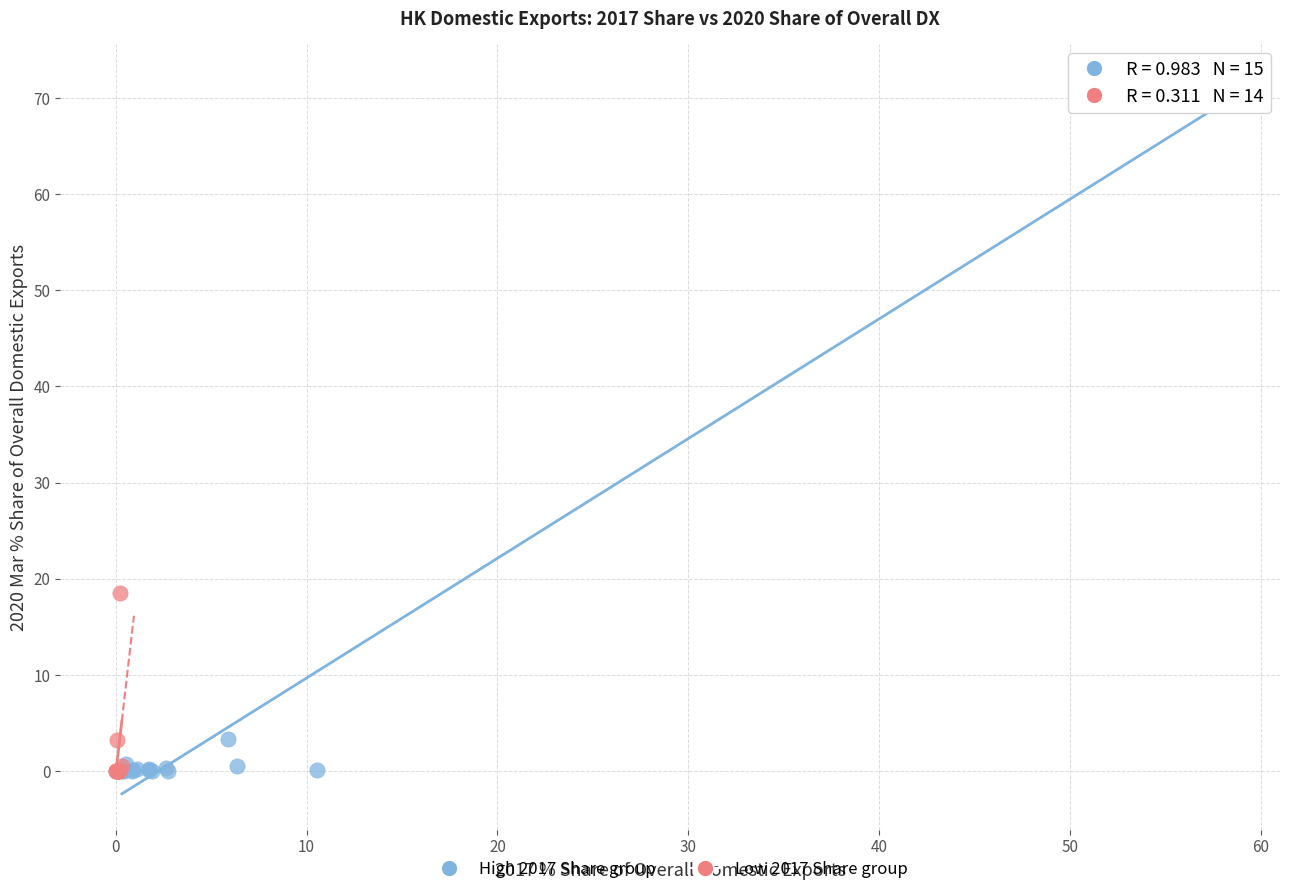

Which series reaches the maximum Y coordinate?

High 2017 Share group